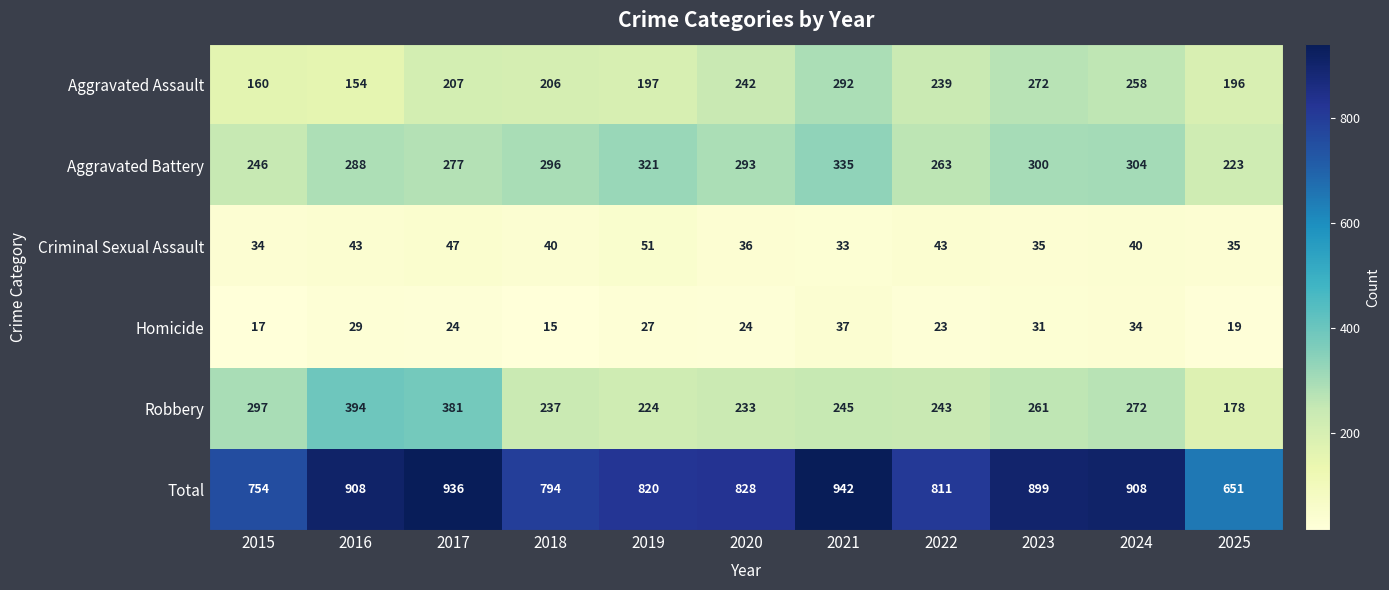

What is the approximate value of Homicide at 2018, to the nearest 10?

20